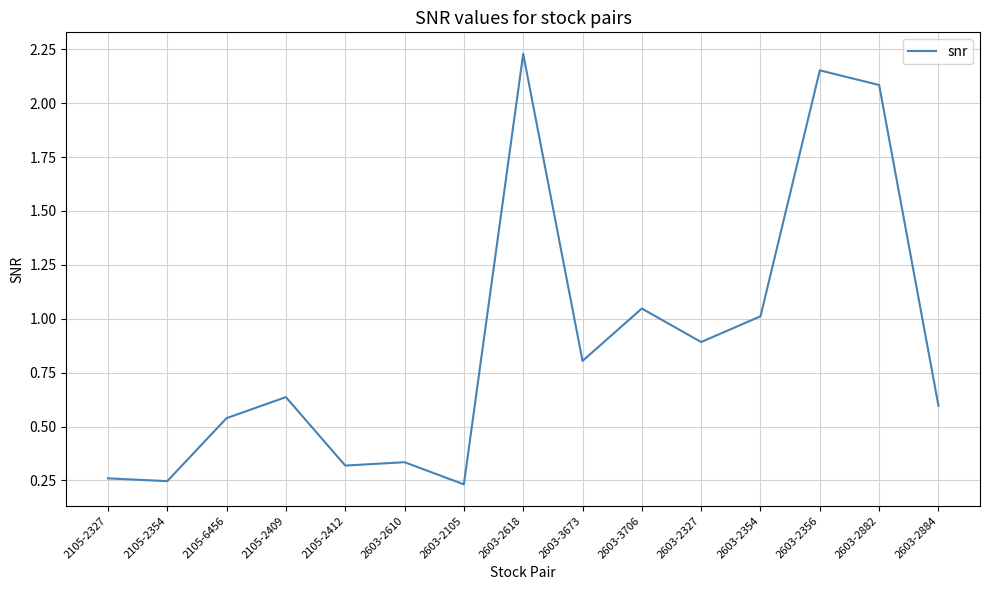

How many series are shown in this chart?

1